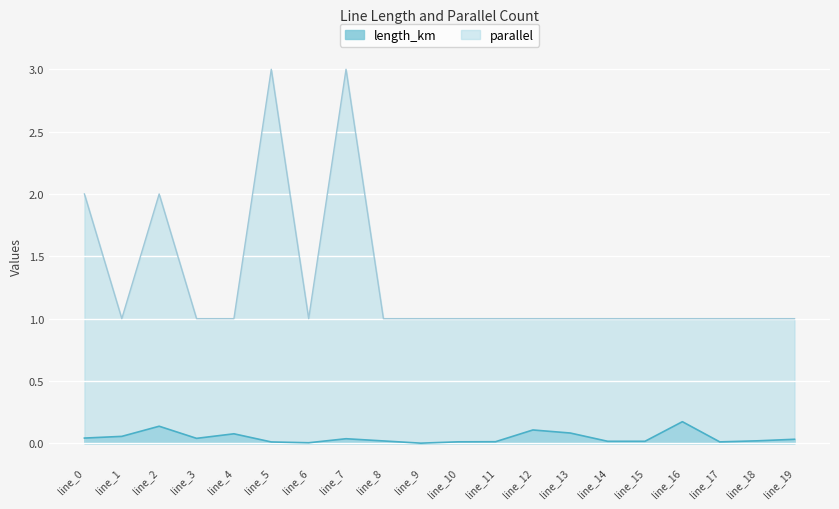

True or false: length_km and parallel cross at least once.

False